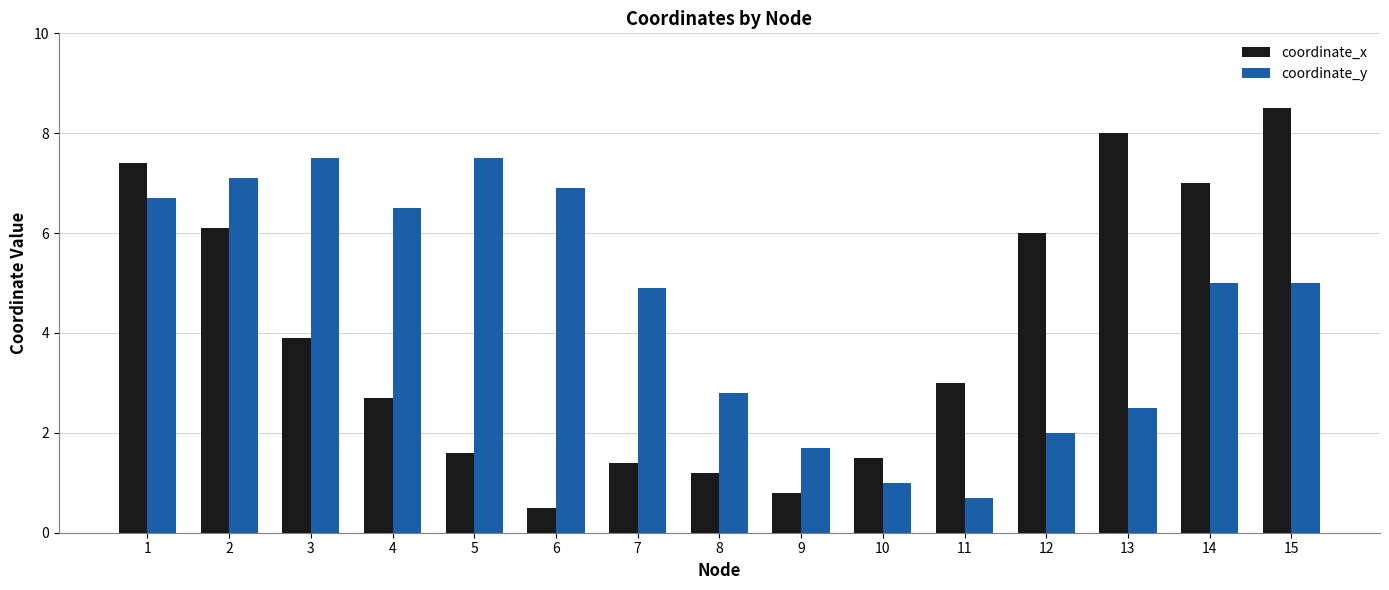

At which label does coordinate_x reach its minimum?

6